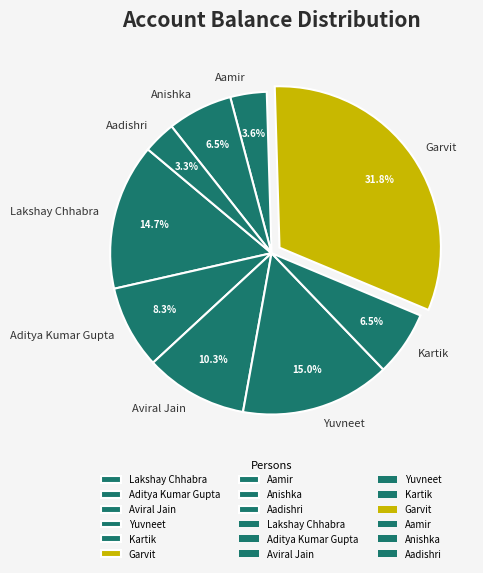

Is there a majority slice in this chart?

No